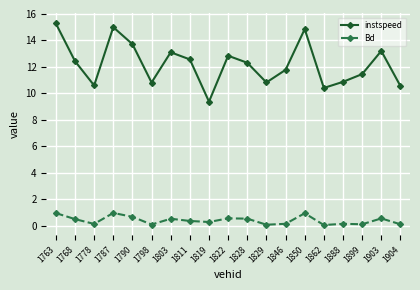

At 1763, list the series in order from largest to smallest.

instspeed, Bd